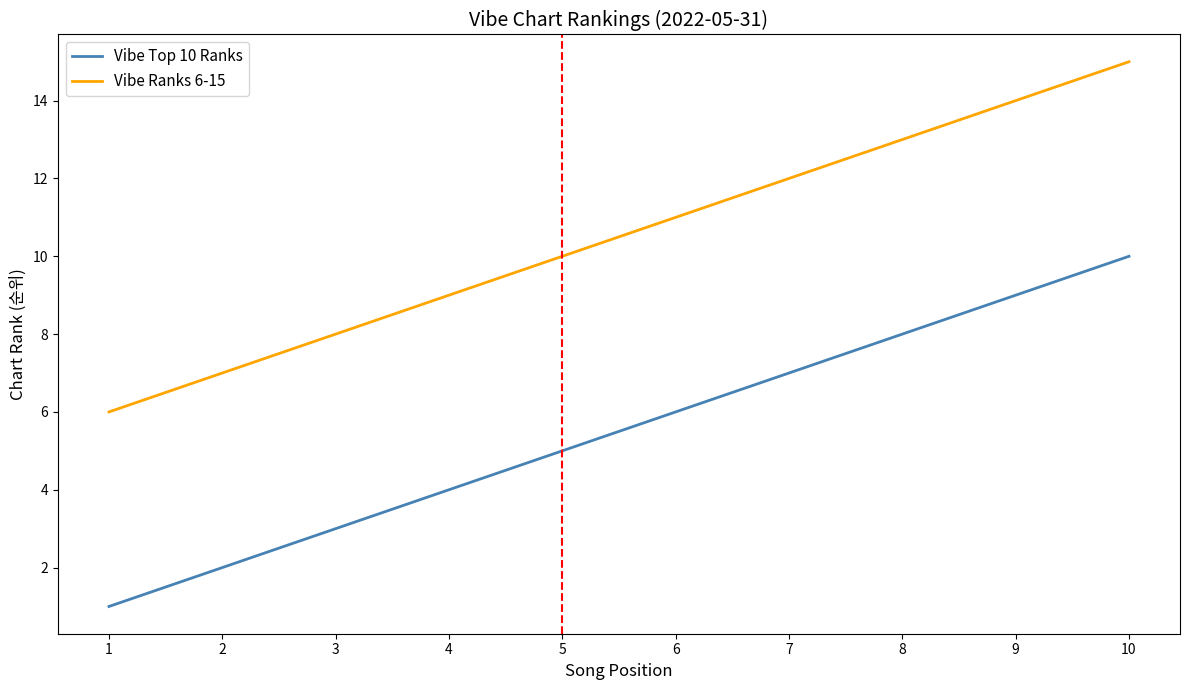

List the labels in order of Vibe Top 10 Ranks value, smallest first.

1, 2, 3, 4, 5, 6, 7, 8, 9, 10